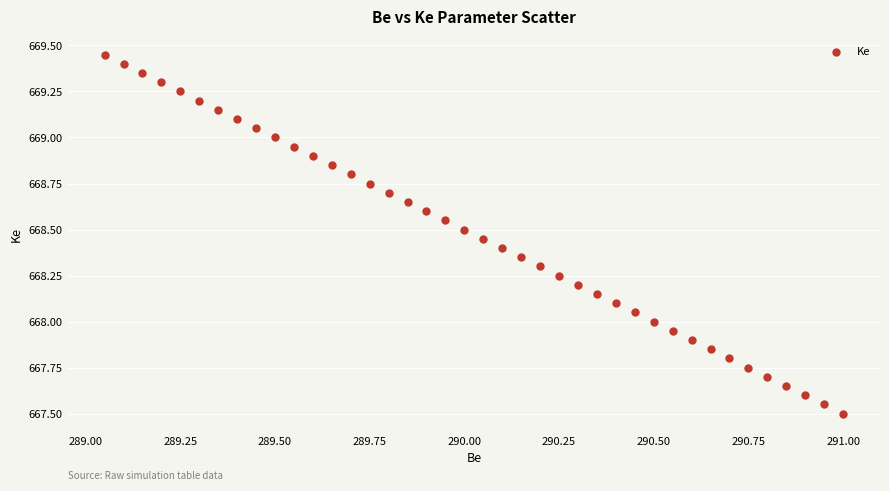

What is the range of X values (max minus min)?

1.9